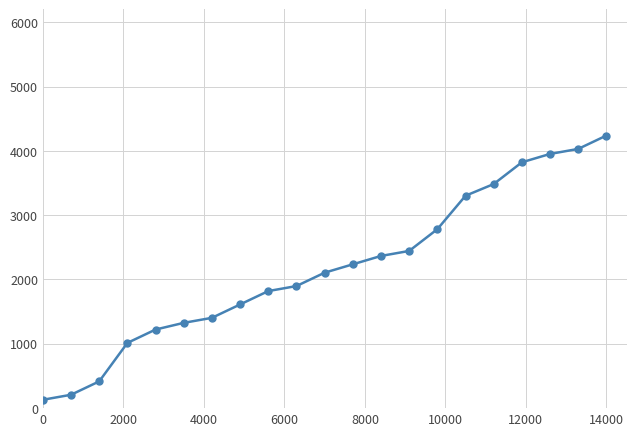

How many lines are shown in the chart?

1